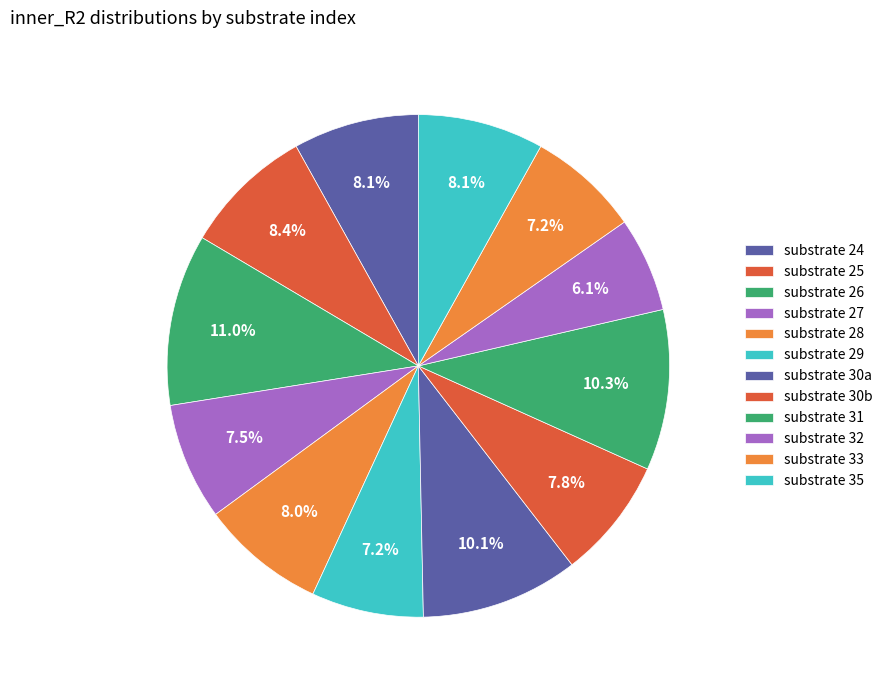

What is the smallest slice in the pie chart?

32